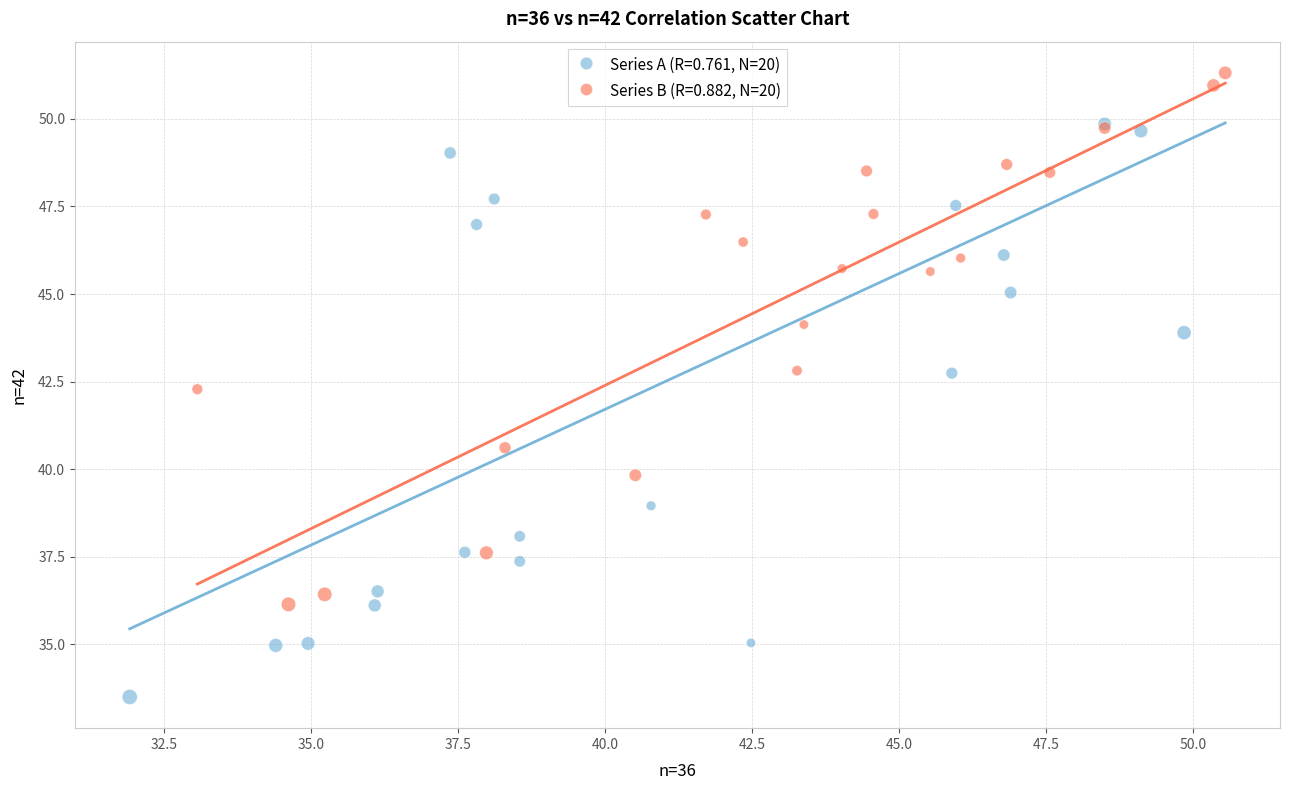

Which series reaches the maximum Y coordinate?

Series B (R=0.882, N=20)